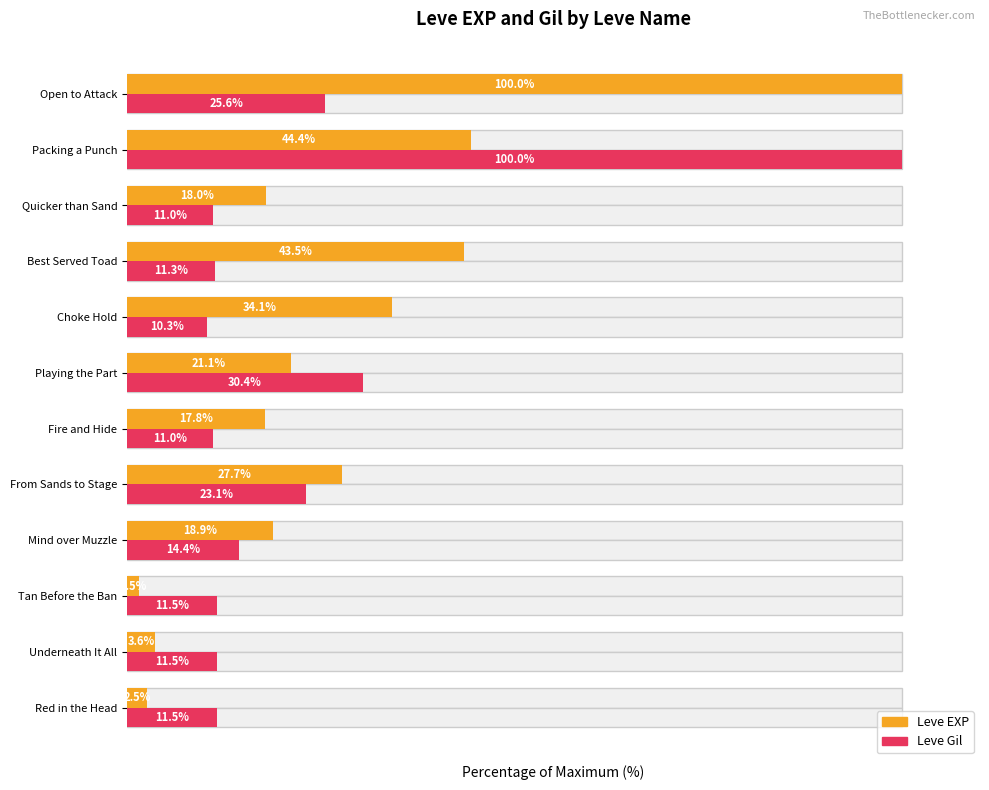

How many bars are there in total?

24